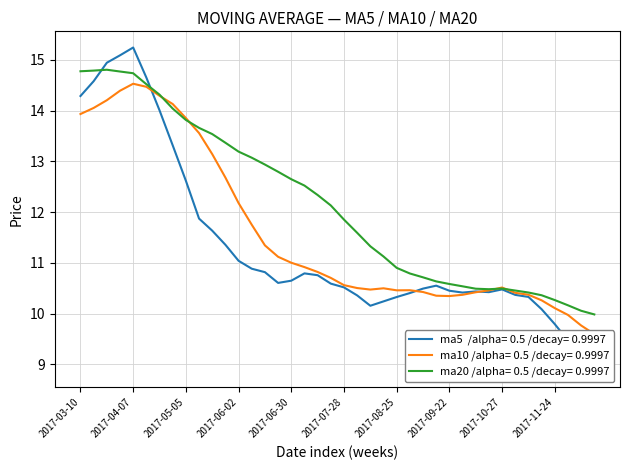

Which series changed the most between 2017-04-07 and 2017-07-28?

ma5